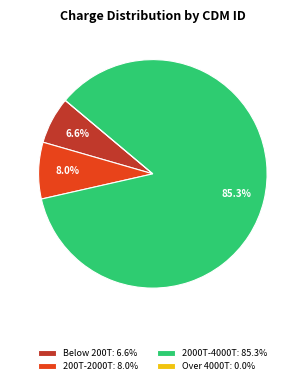

Is there any slice that represents more than half of the pie?

Yes